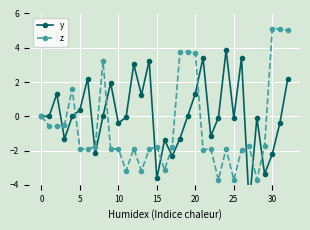

What is the difference between the maximum and second lowest values in the z series?

8.8